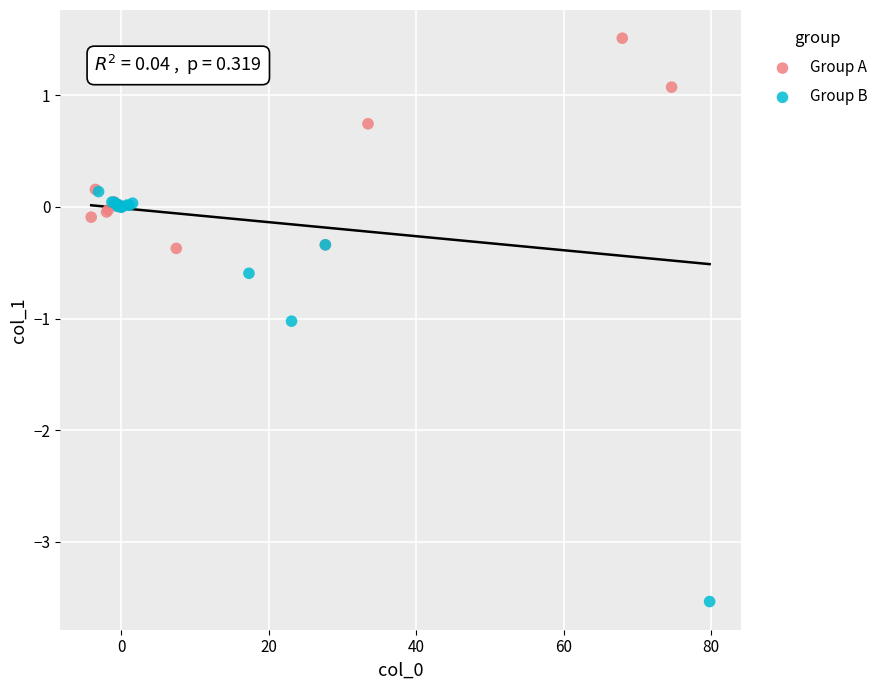

Which series has the largest Y range (max minus min)?

Group B